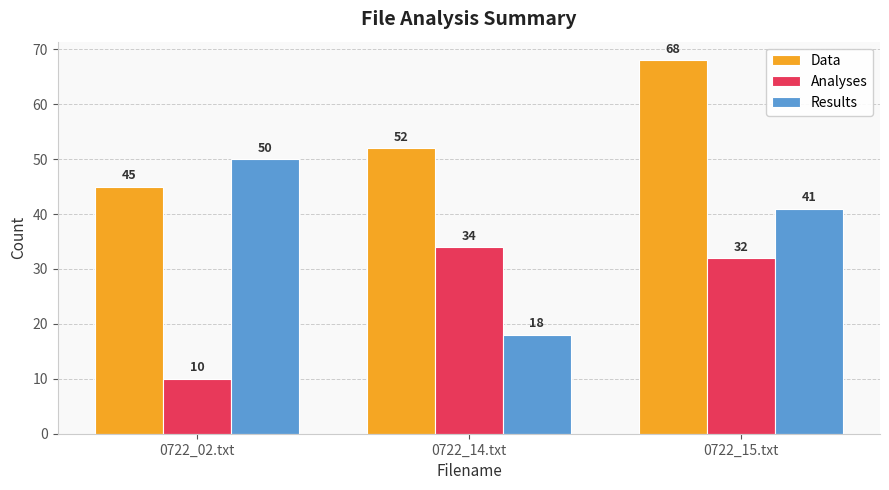

How many bars are there in each group?

3